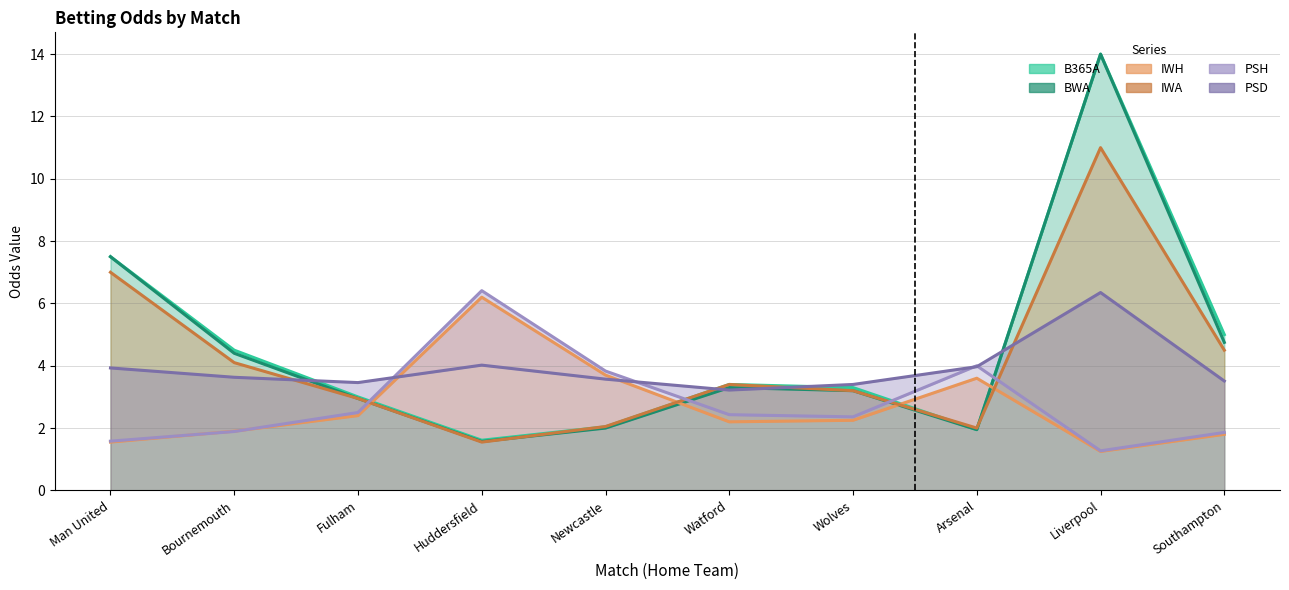

The PSD series shows 2.1 at Fulham. True or false?

False